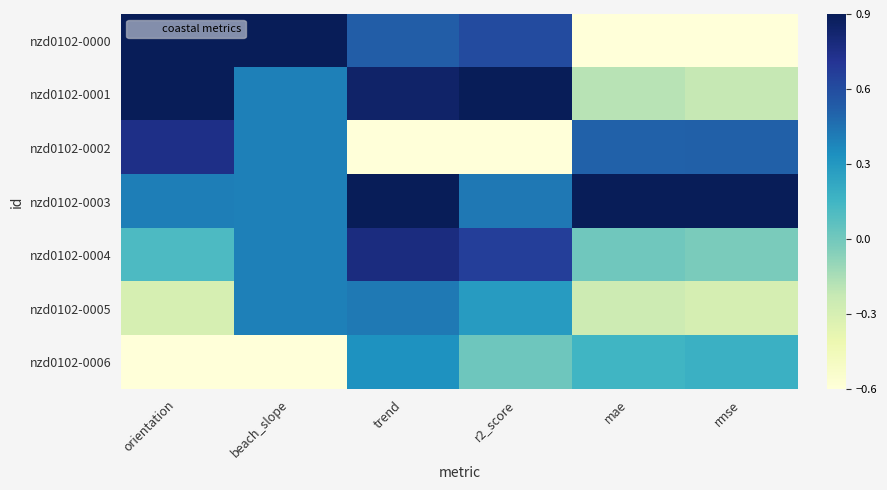

Reading right to left, list all the values displayed in this chart.

nzd0102-0000: rmse=-0.6	mae=-0.6	r2_score=0.6	trend=0.5	beach_slope=0.9	orientation=0.9
nzd0102-0001: rmse=-0.2	mae=-0.2	r2_score=0.9	trend=0.8	beach_slope=0.4	orientation=0.9
nzd0102-0002: rmse=0.5	mae=0.5	r2_score=-0.6	trend=-0.6	beach_slope=0.4	orientation=0.8
nzd0102-0003: rmse=0.9	mae=0.9	r2_score=0.4	trend=0.9	beach_slope=0.4	orientation=0.4
nzd0102-0004: rmse=-0.0	mae=0.0	r2_score=0.7	trend=0.8	beach_slope=0.4	orientation=0.1
nzd0102-0005: rmse=-0.3	mae=-0.3	r2_score=0.3	trend=0.4	beach_slope=0.4	orientation=-0.3
nzd0102-0006: rmse=0.2	mae=0.2	r2_score=0.0	trend=0.3	beach_slope=-0.6	orientation=-0.6